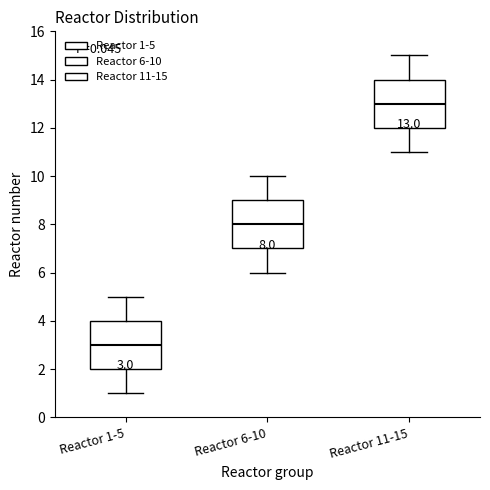

Which box's median line is the lowest?

Reactor 1-5